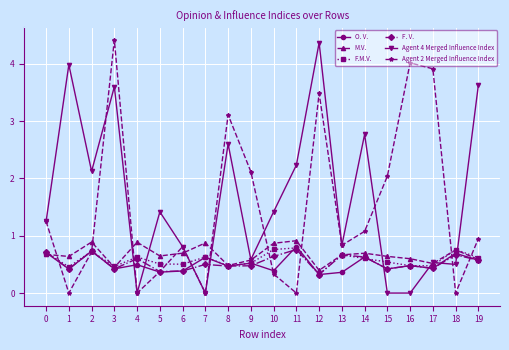

The Agent 2 Merged Influence Index series shows 0.8 at 13. True or false?

True